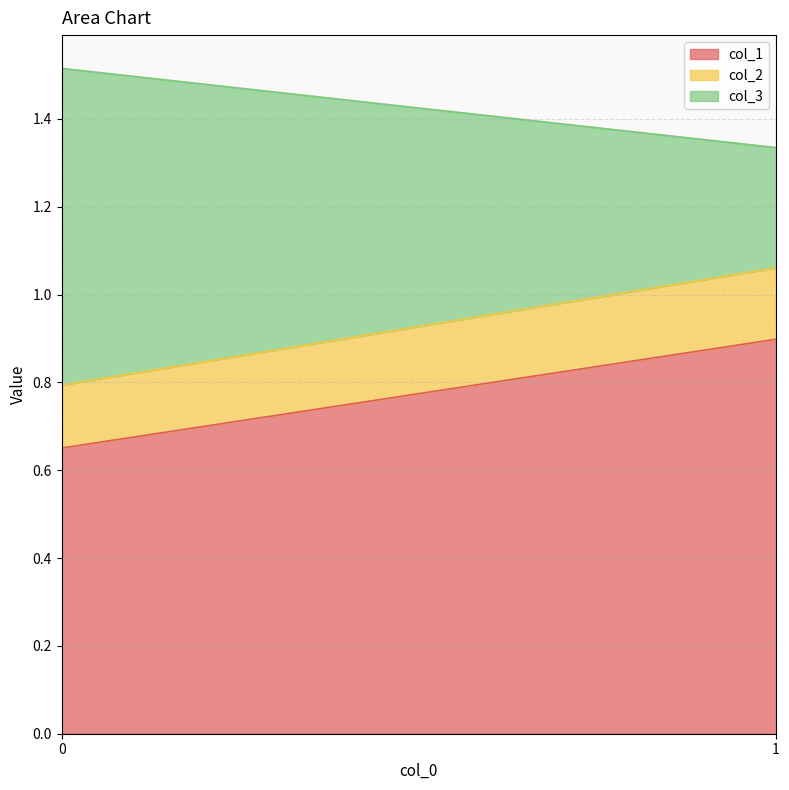

Between 1 and 0, which series saw the biggest shift?

col_3